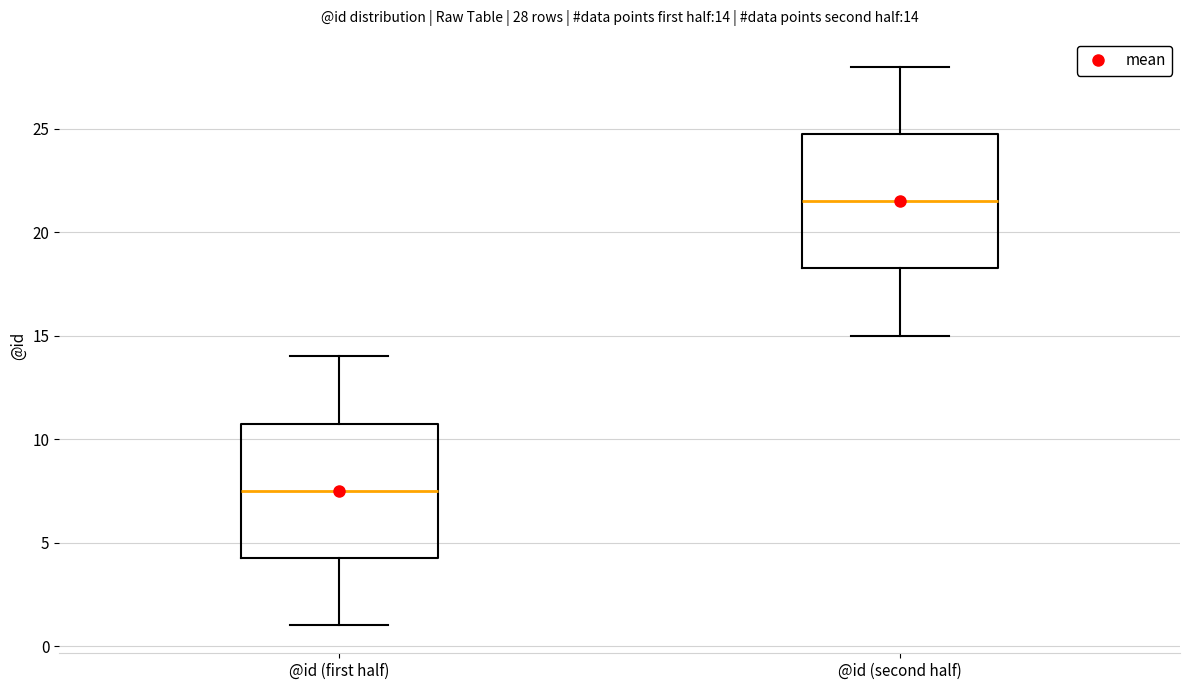

Which box has the lowest median line?

@id (first half)